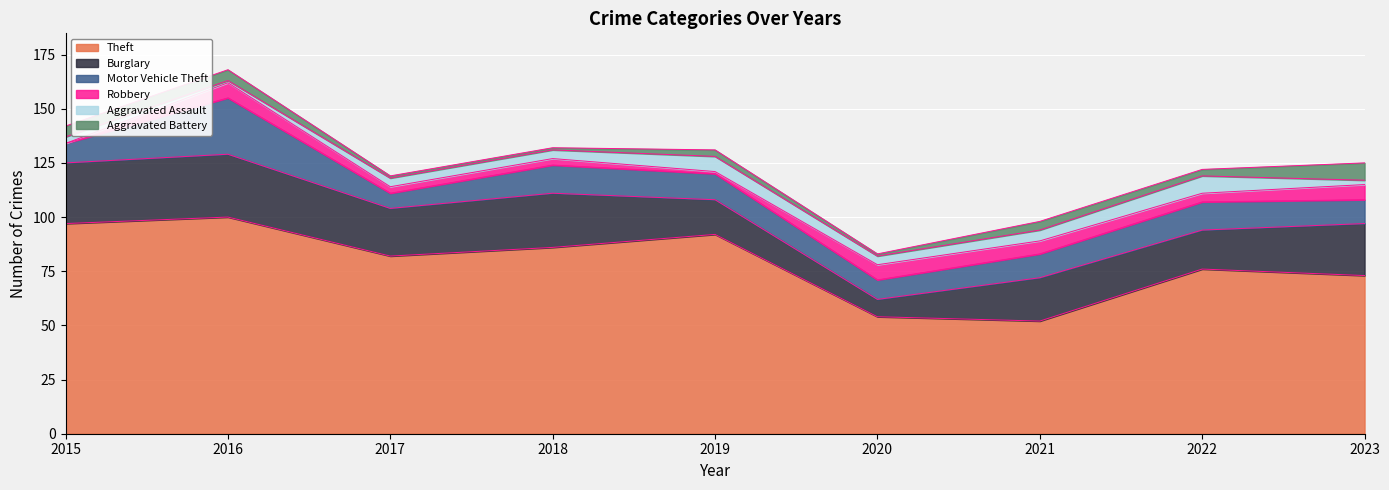

True or false: Aggravated Battery and Theft cross at least once.

False